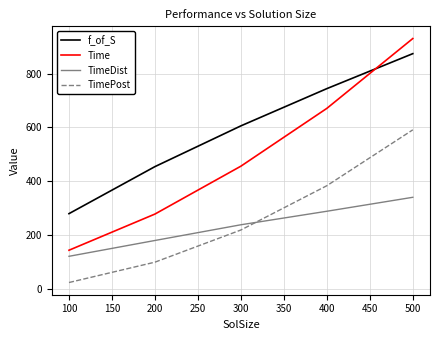

Does the chart have visible grid lines?

Yes